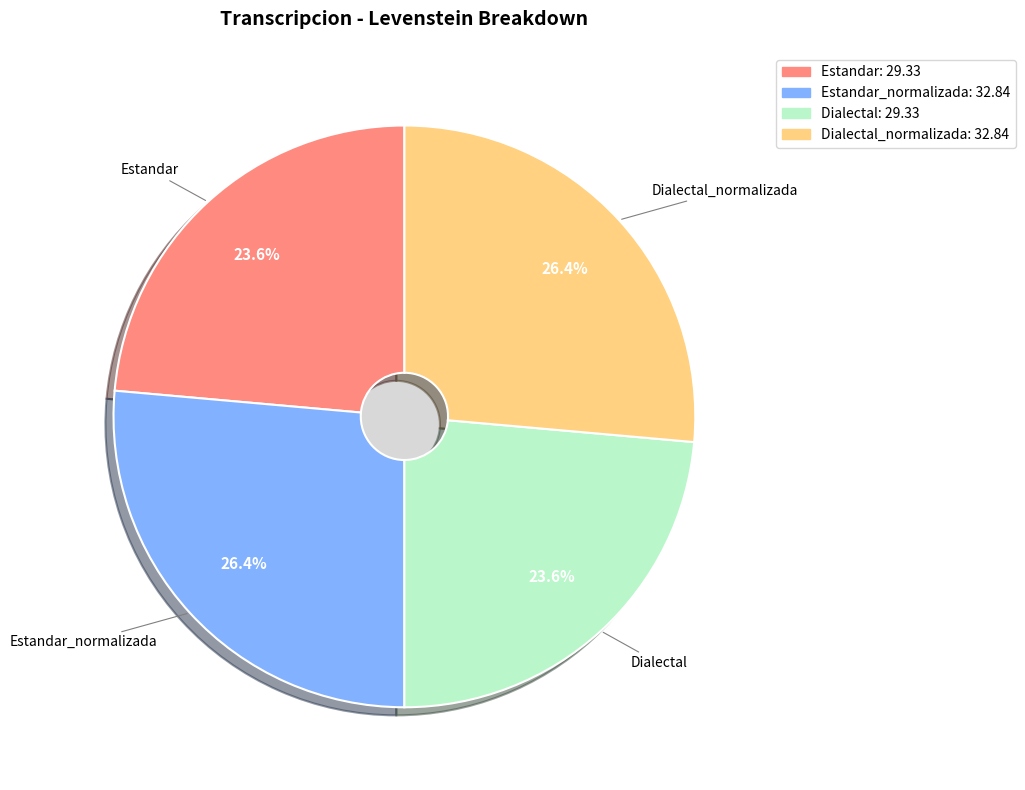

To the nearest percent, what is the average slice percentage?

25%